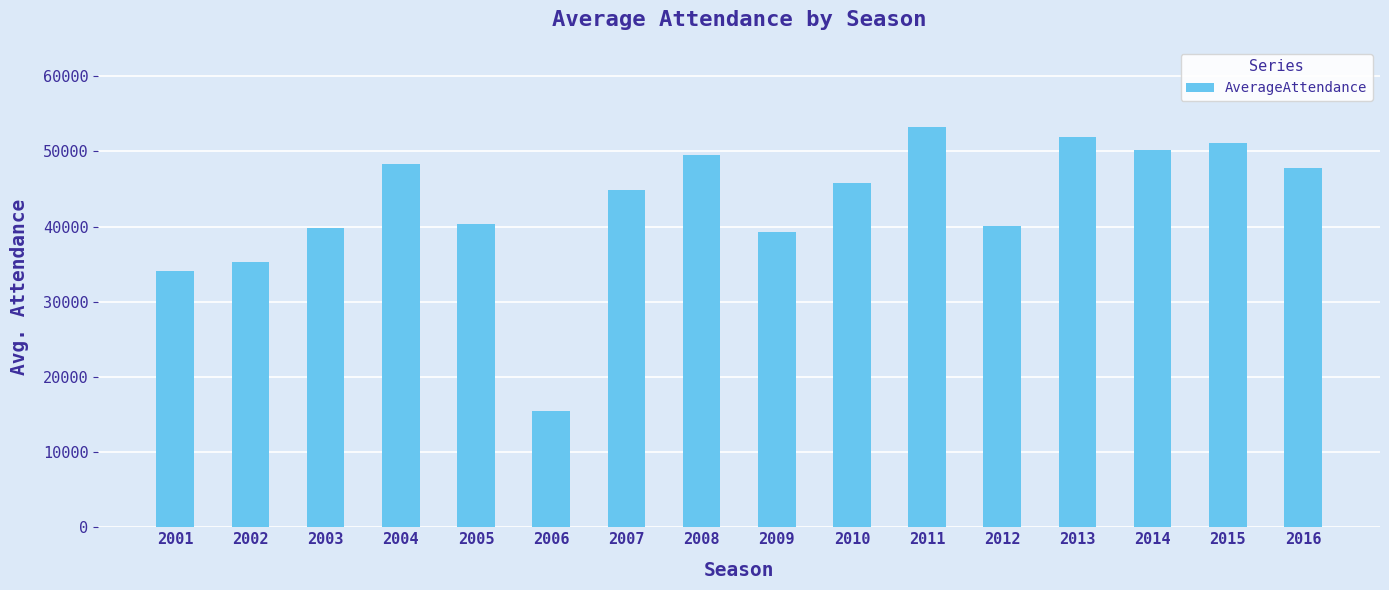

What is the difference between the maximum and minimum values?

37820